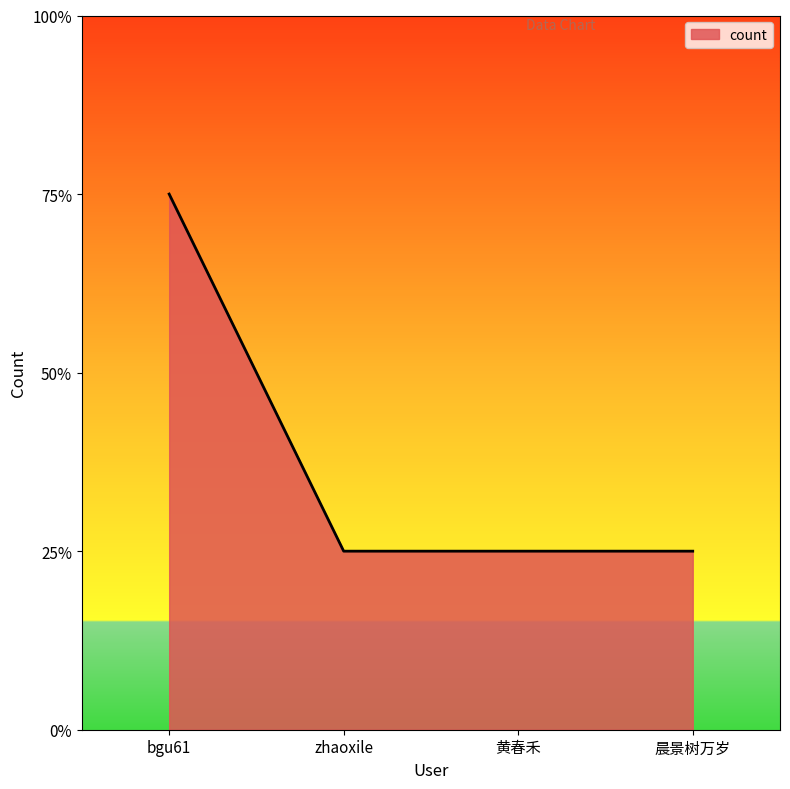

Rank the categories by value from lowest to highest.

zhaoxile, 黄春禾, 晨景树万岁, bgu61